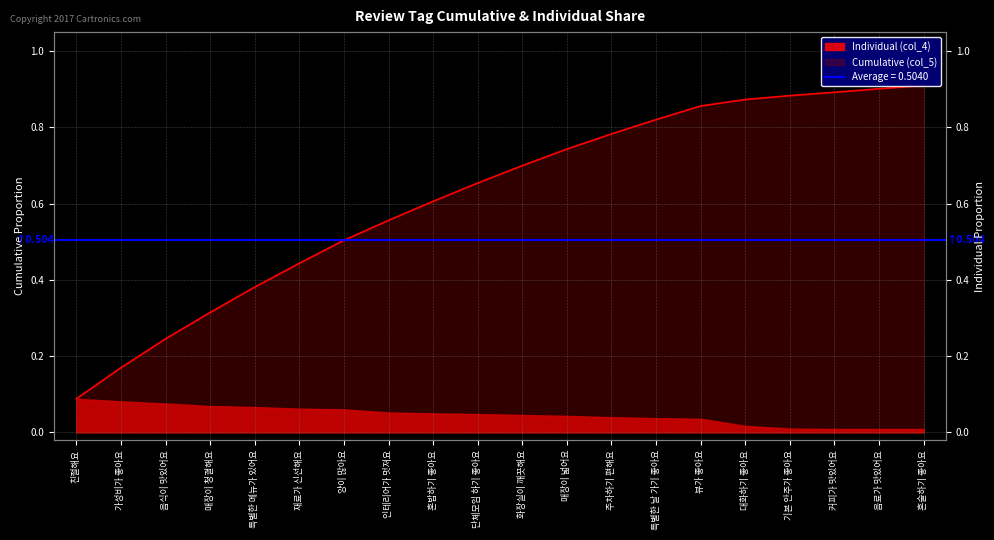

What position from the left is 기본 안주가 좋아요?

17